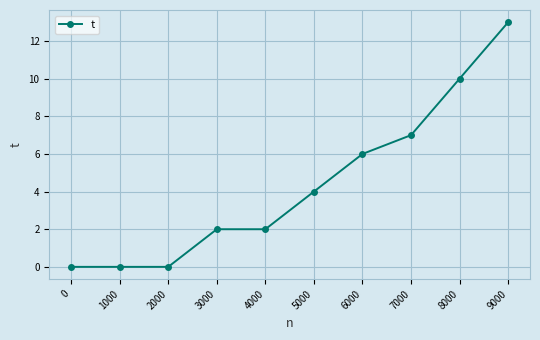

Is it true that the value at 9000 is 13?

True